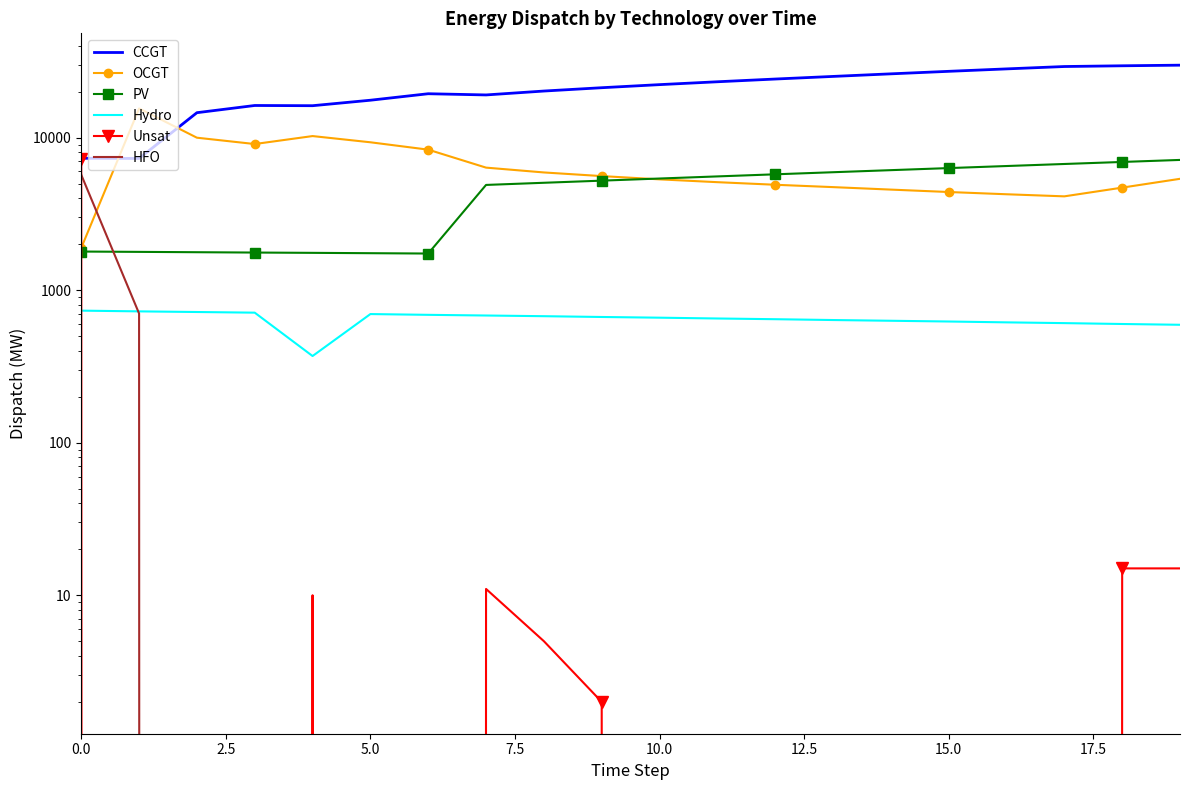

True or false: PV and Unsat intersect in this chart.

True